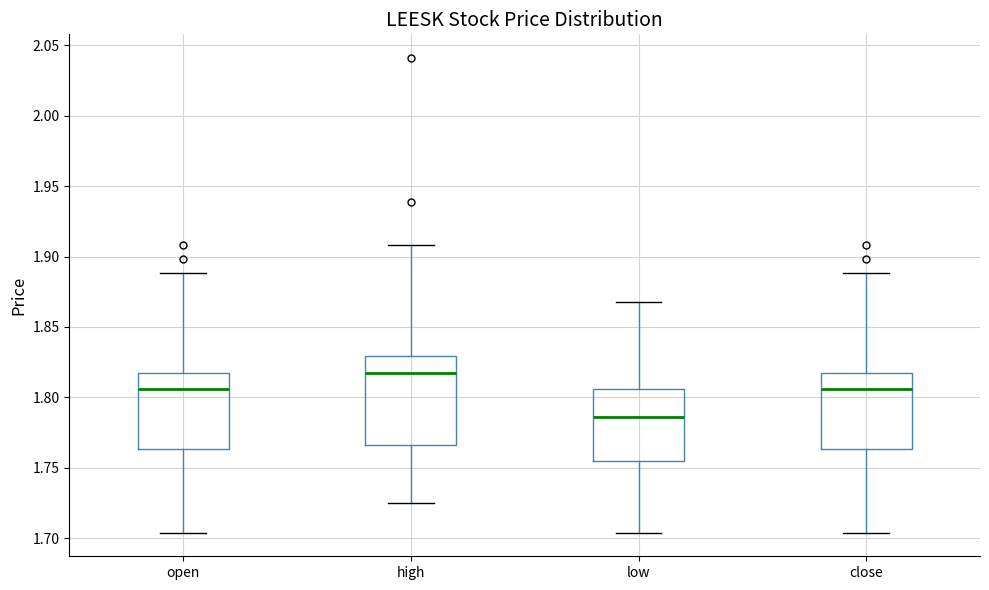

Which box's median line is the lowest?

low